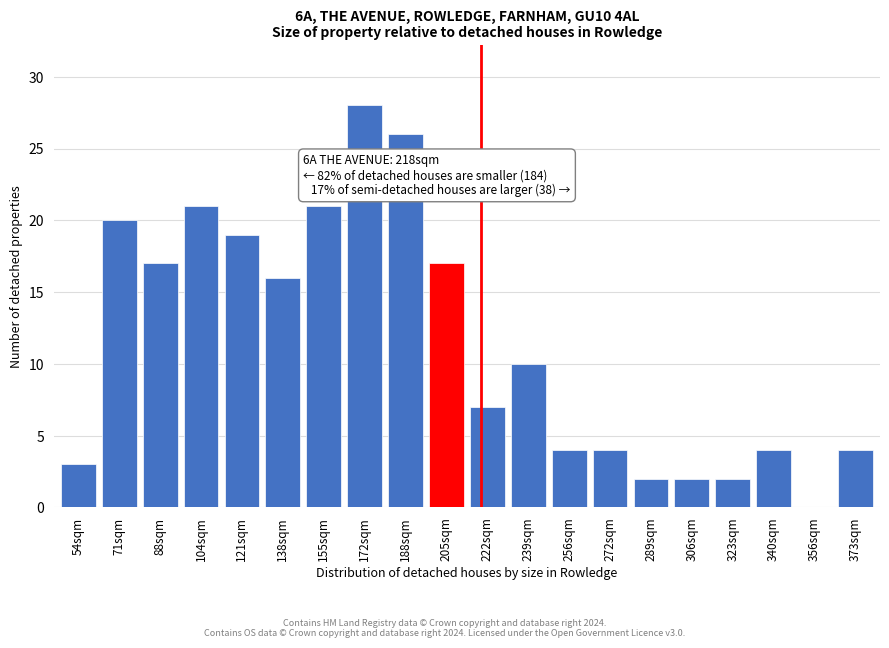

Reading right to left, what are all the values shown in this chart?

373sqm=4	356sqm=0	340sqm=4	323sqm=2	306sqm=2	289sqm=2	272sqm=4	256sqm=4	239sqm=10	222sqm=7	205sqm=17	188sqm=26	172sqm=28	155sqm=21	138sqm=16	121sqm=19	104sqm=21	88sqm=17	71sqm=20	54sqm=3